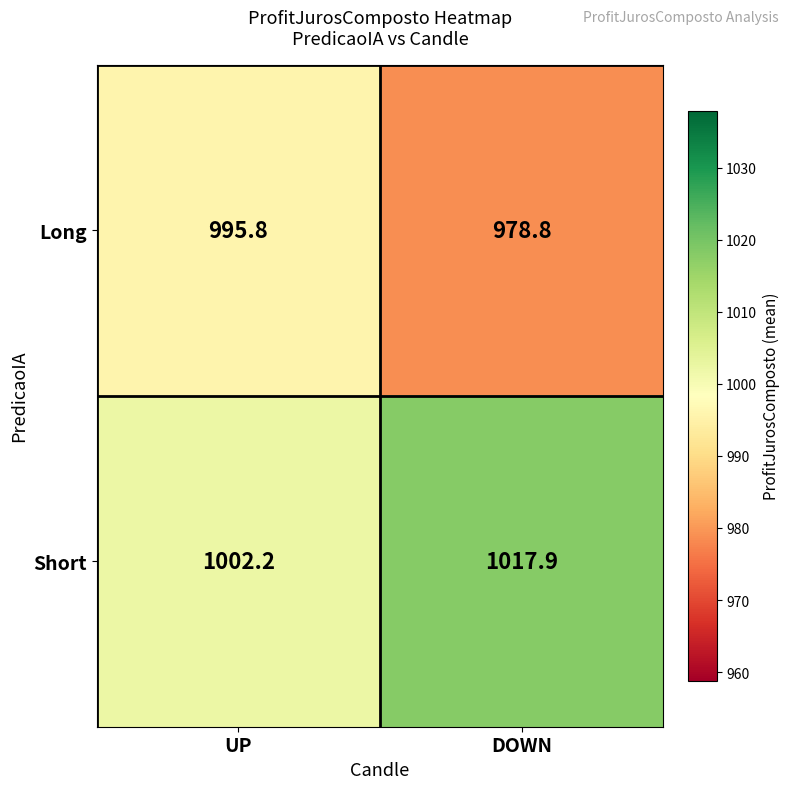

Which series changed the most between UP and DOWN?

Long